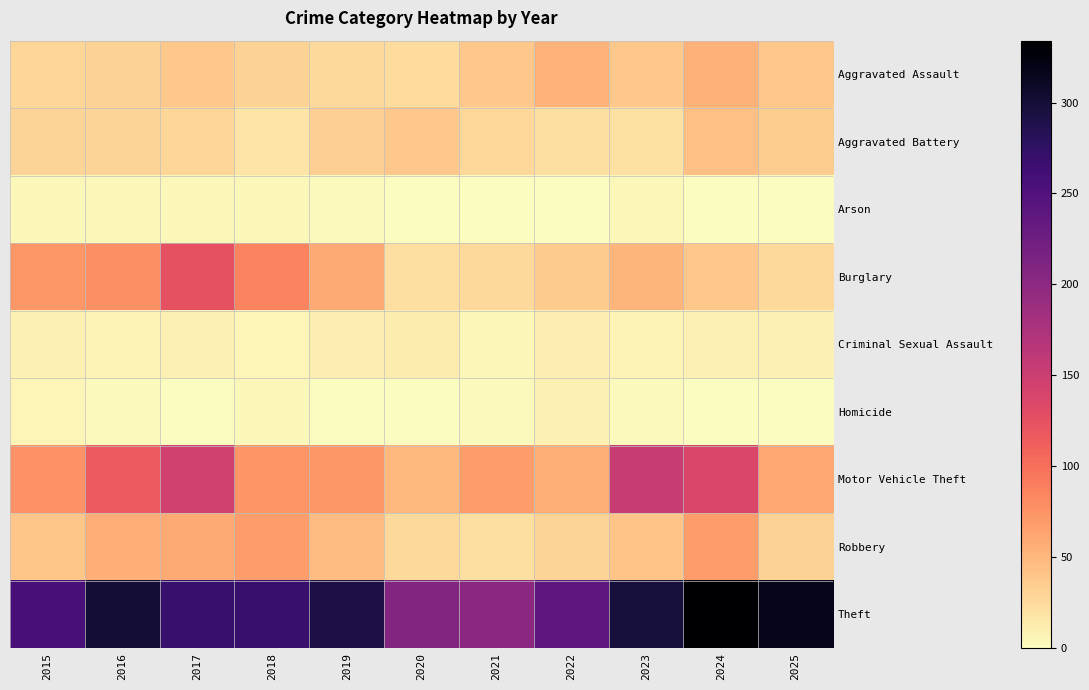

Reading right to left, list all the values displayed in this chart.

Aggravated Assault: 2025=39	2024=54	2023=38	2022=53	2021=38	2020=24	2019=26	2018=31	2017=38	2016=31	2015=28
Aggravated Battery: 2025=35	2024=44	2023=20	2022=22	2021=27	2020=39	2019=33	2018=17	2017=28	2016=30	2015=30
Arson: 2025=1	2024=1	2023=5	2022=1	2021=1	2020=0	2019=3	2018=4	2017=5	2016=5	2015=4
Burglary: 2025=25	2024=38	2023=51	2022=36	2021=26	2020=22	2019=60	2018=86	2017=125	2016=77	2015=73
Criminal Sexual Assault: 2025=9	2024=9	2023=7	2022=11	2021=5	2020=13	2019=11	2018=6	2017=9	2016=7	2015=9
Homicide: 2025=1	2024=0	2023=3	2022=8	2021=3	2020=0	2019=1	2018=5	2017=1	2016=3	2015=6
Motor Vehicle Theft: 2025=61	2024=137	2023=153	2022=56	2021=68	2020=49	2019=73	2018=74	2017=146	2016=116	2015=76
Robbery: 2025=31	2024=68	2023=41	2022=30	2021=21	2020=26	2019=46	2018=69	2017=59	2016=57	2015=40
Theft: 2025=317	2024=334	2023=297	2022=238	2021=202	2020=210	2019=291	2018=268	2017=270	2016=301	2015=258